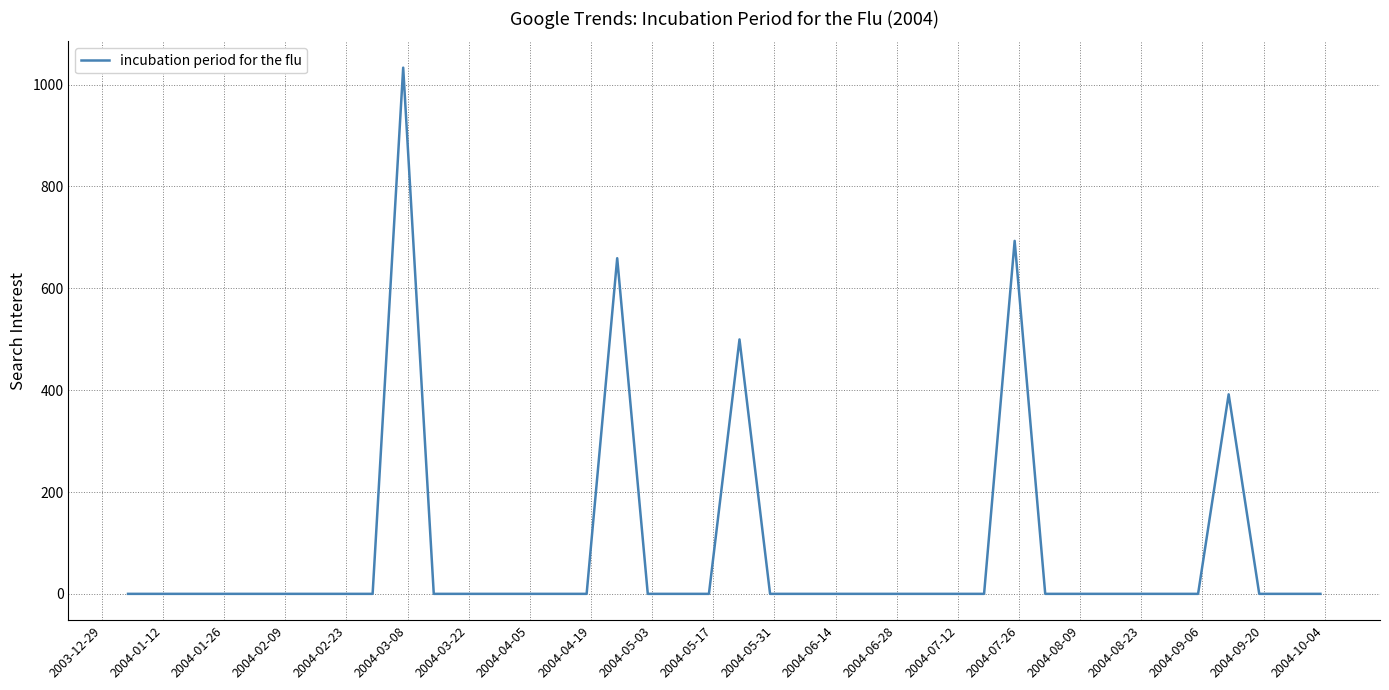

What is the difference between the maximum and minimum values?

1033.3